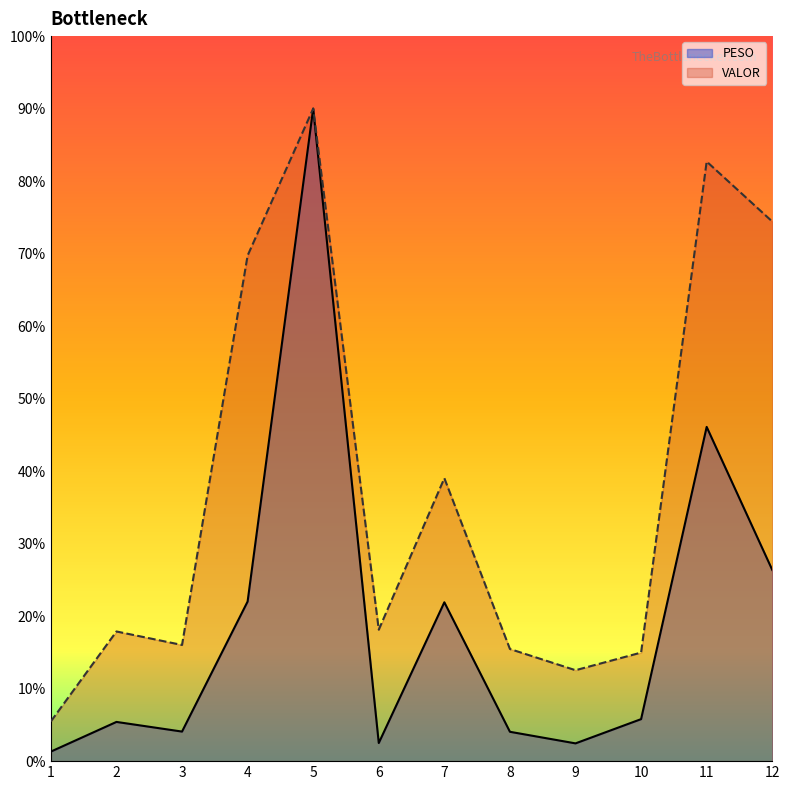

Is it true that PESO equals 240.3 at 10?

False